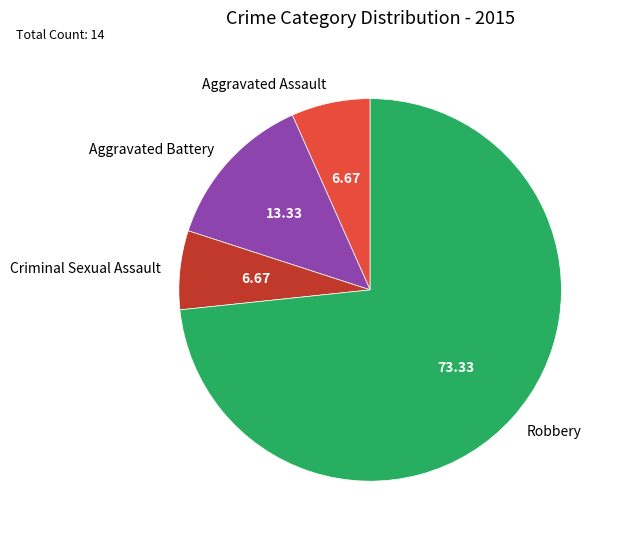

Approximately how many times larger is the value at Robbery compared to Aggravated Battery?

5.5